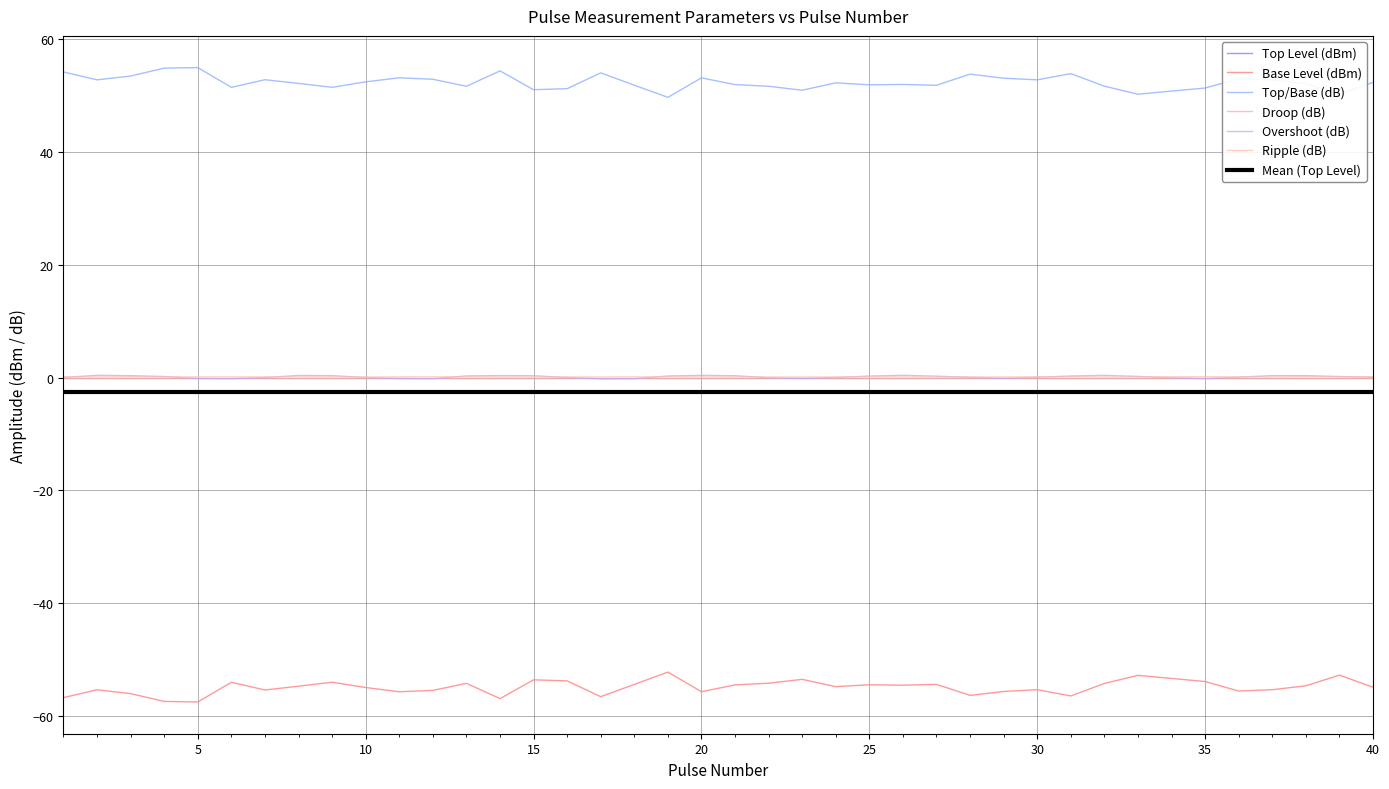

Where is the first local minimum for Top Level (dBm)?

3